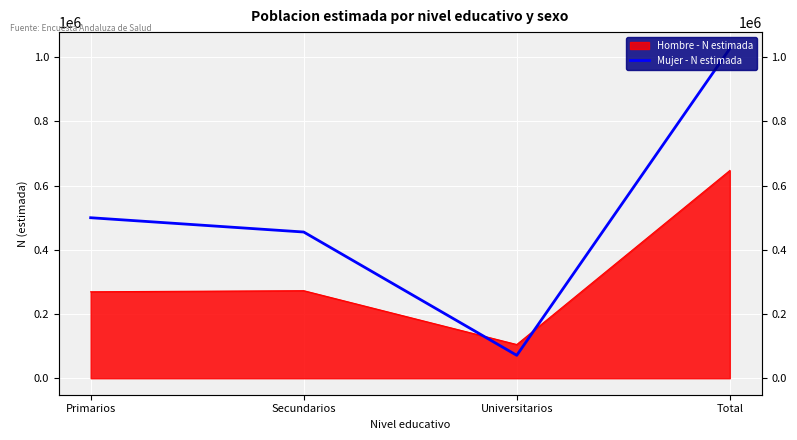

What position from the right is Universitarios?

2